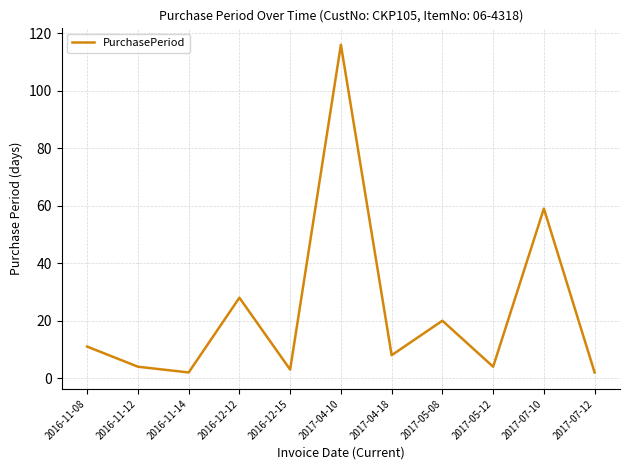

What is the difference between the maximum and minimum values?

114